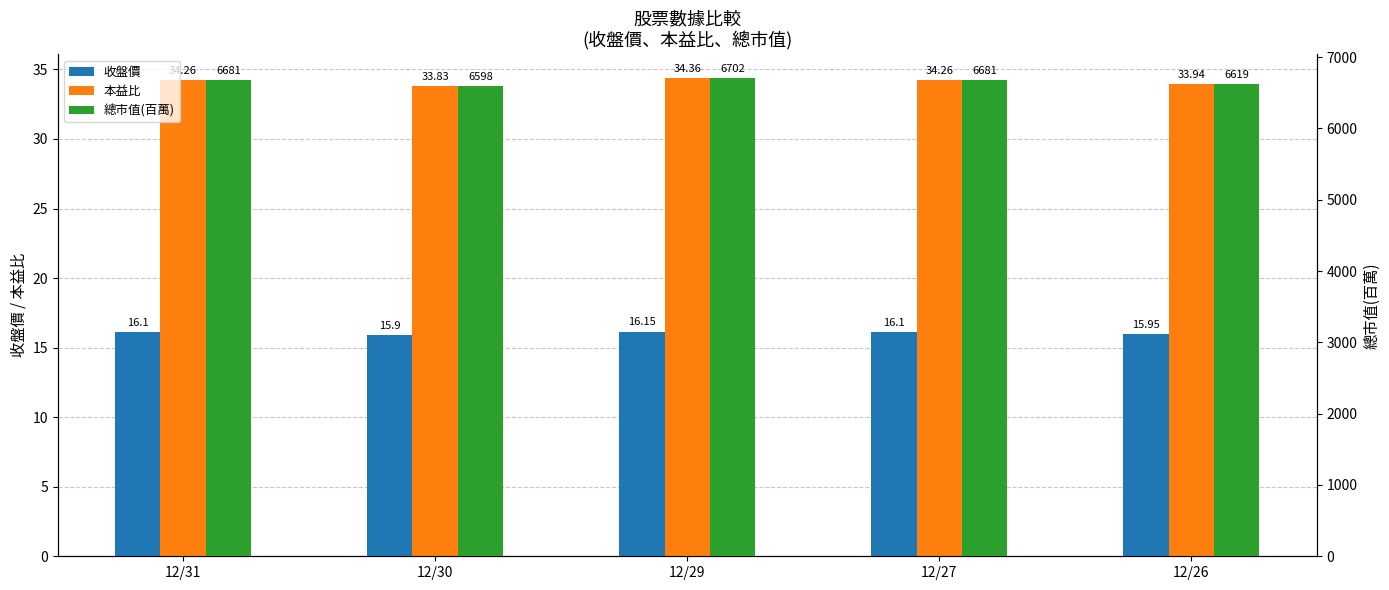

What is the difference between the 本益比 values at 12/30 and 12/31?

0.4